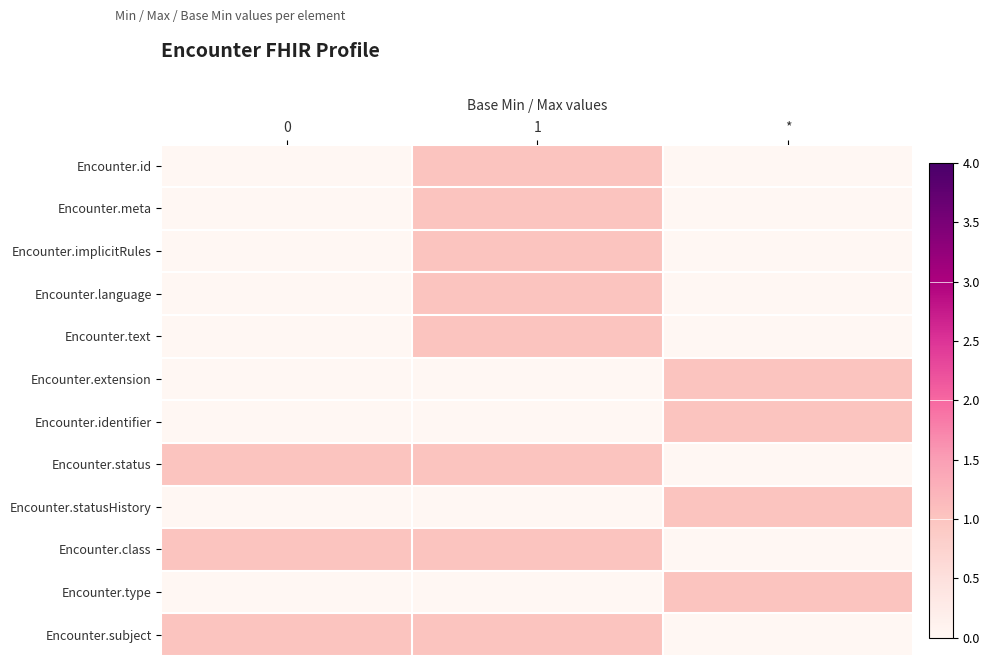

At how many categories does at least one series exceed 0?

3